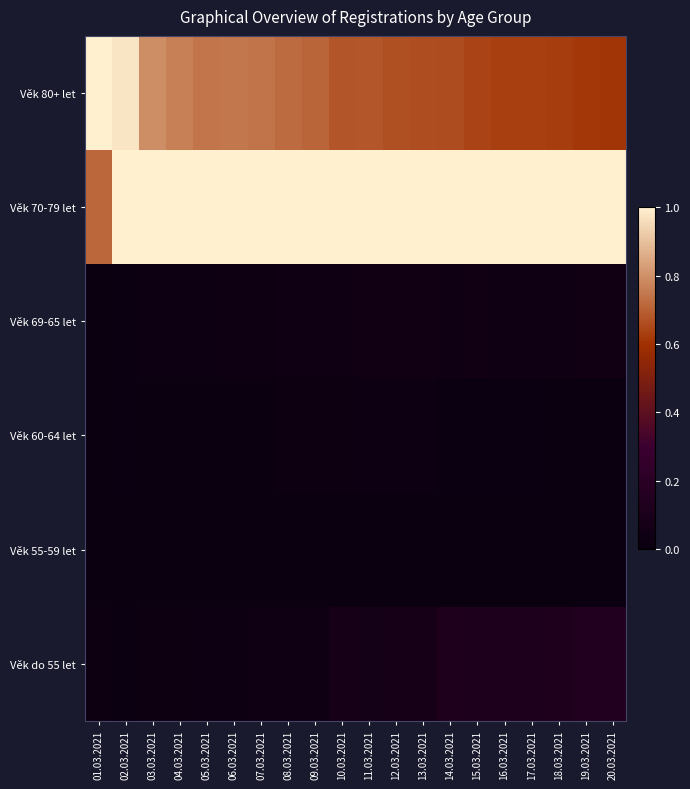

Which series has the largest total across all categories?

Věk 70-79 let